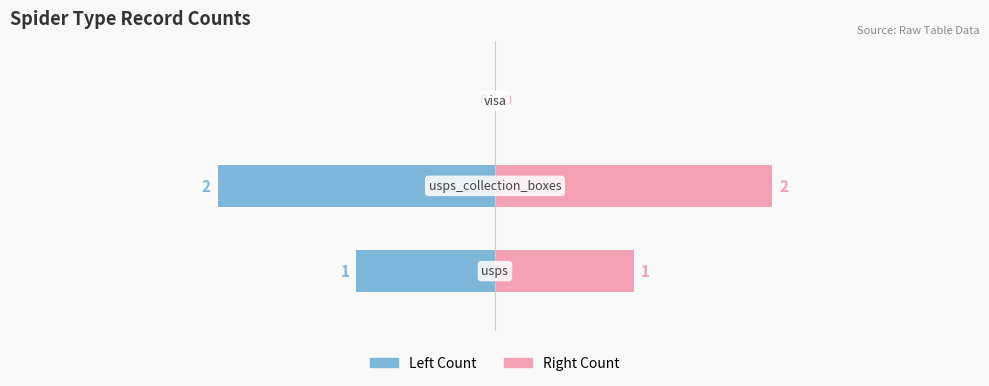

Rank the series at 1 from highest to lowest value.

usps (right), usps (left)